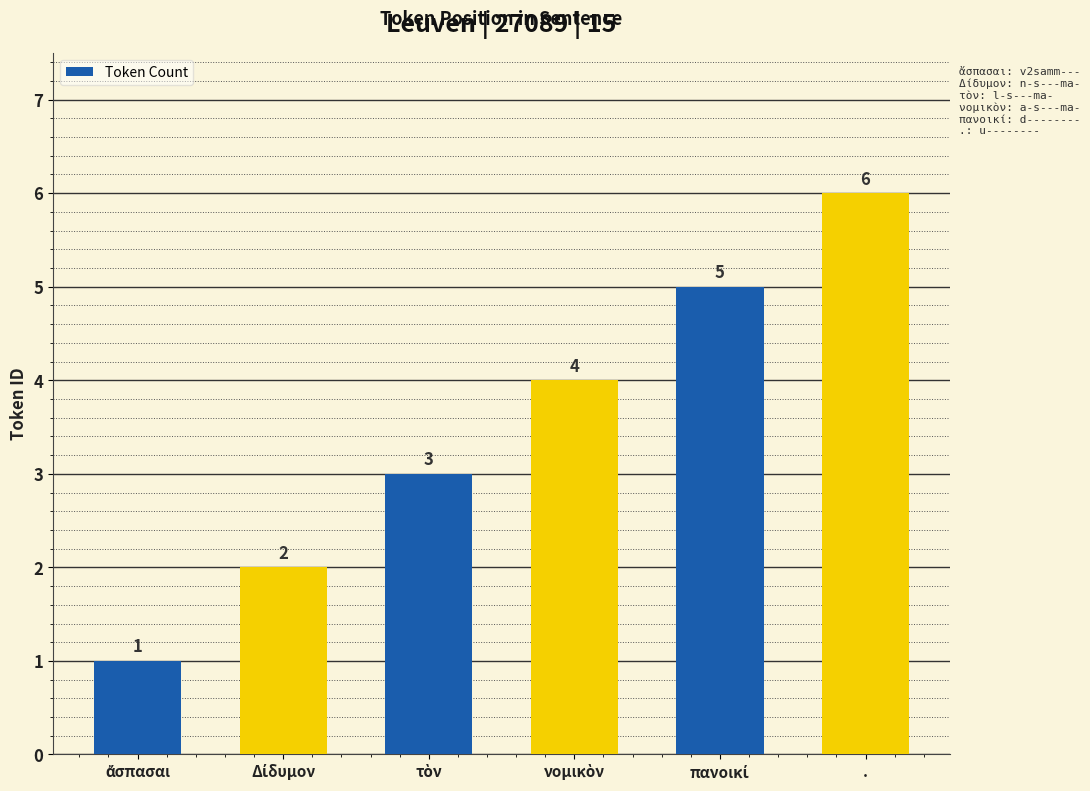

Reading right to left, what are all the values shown in this chart?

6	5	4	3	2	1